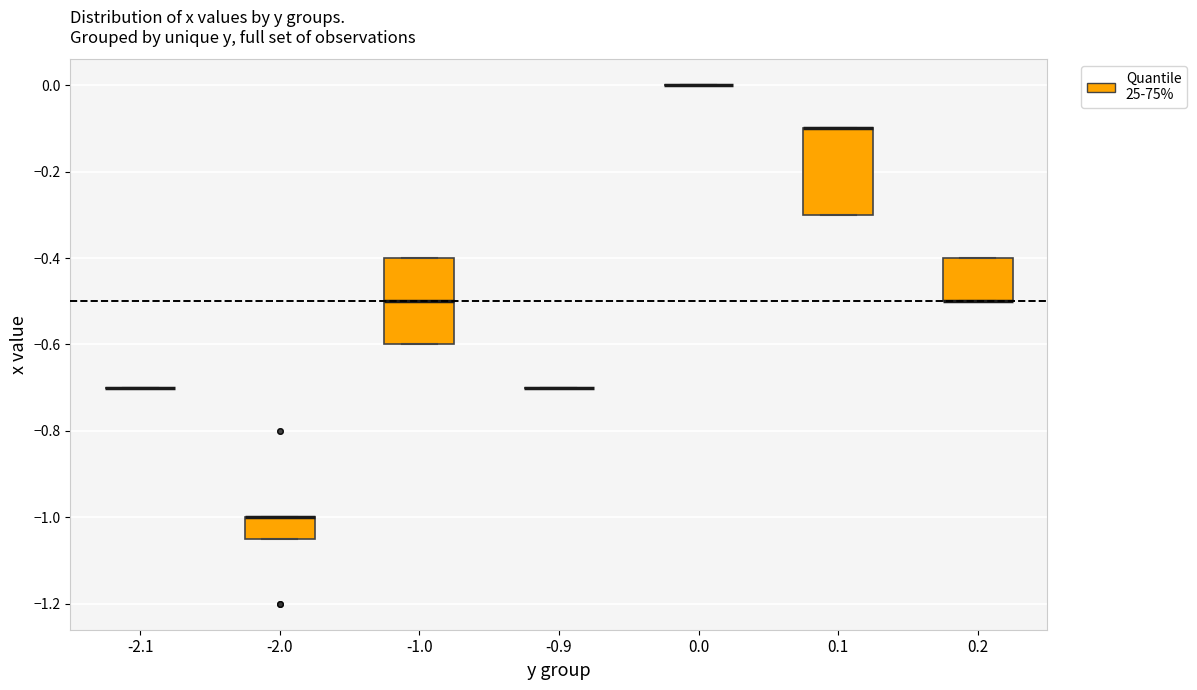

Reading left to right, transcribe this box plot: for each box, give where its median line is, the range the box spans, and where its two whiskers end, as read against the y-axis. The values are not printed on the chart, so give them approximately, as read against the axis.

-2.1: box collapsed to a line at -0.70, whiskers -0.70 to -0.70
-2.0: median -1.00 (drawn on the box's upper edge), box -1.04 to -1.00, whiskers -1.04 to -1.00
-1.0: median -0.50, box -0.60 to -0.40, whiskers -0.60 to -0.40
-0.9: box collapsed to a line at -0.70, whiskers -0.70 to -0.70
0.0: box collapsed to a line at 0.00, whiskers 0.00 to 0.00
0.1: median -0.10 (drawn on the box's upper edge), box -0.30 to -0.10, whiskers -0.30 to -0.10
0.2: median -0.50 (drawn on the box's lower edge), box -0.50 to -0.40, whiskers -0.50 to -0.40